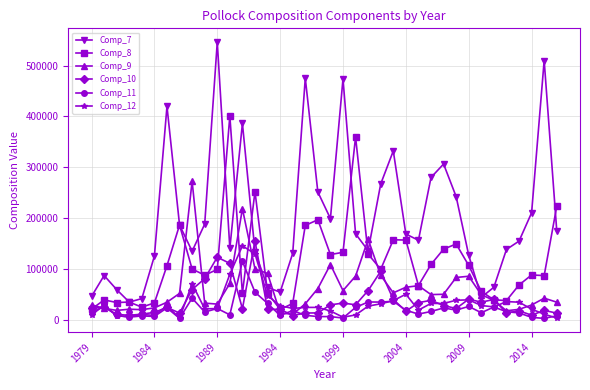

True or false: Comp_9 has more than 1 interior local peaks.

True